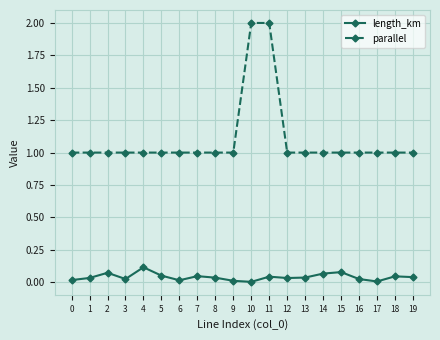

True or false: parallel and length_km intersect in this chart.

False